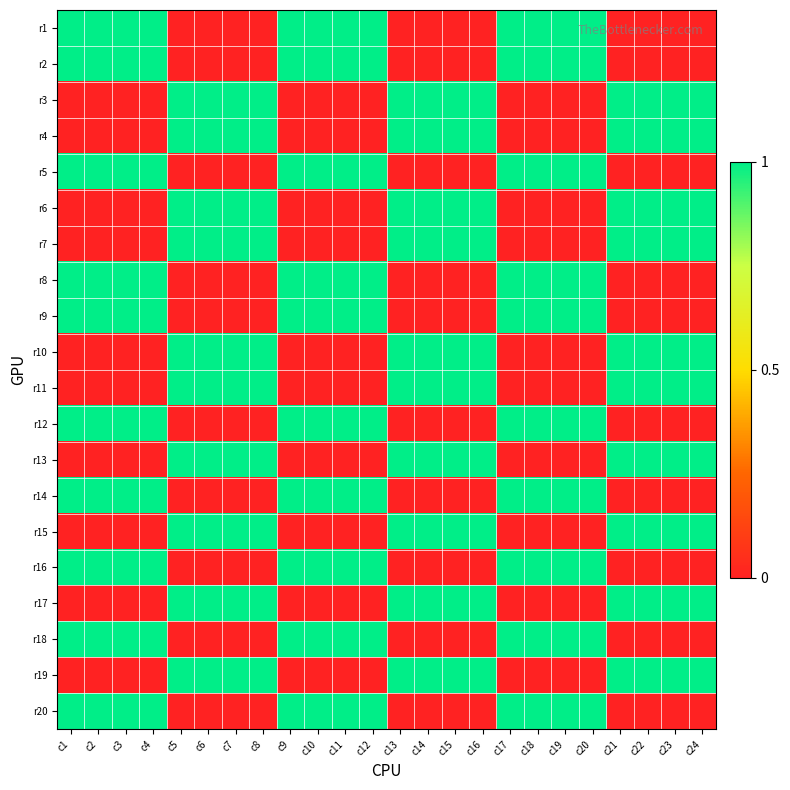

What is the maximum value shown in the chart?

1